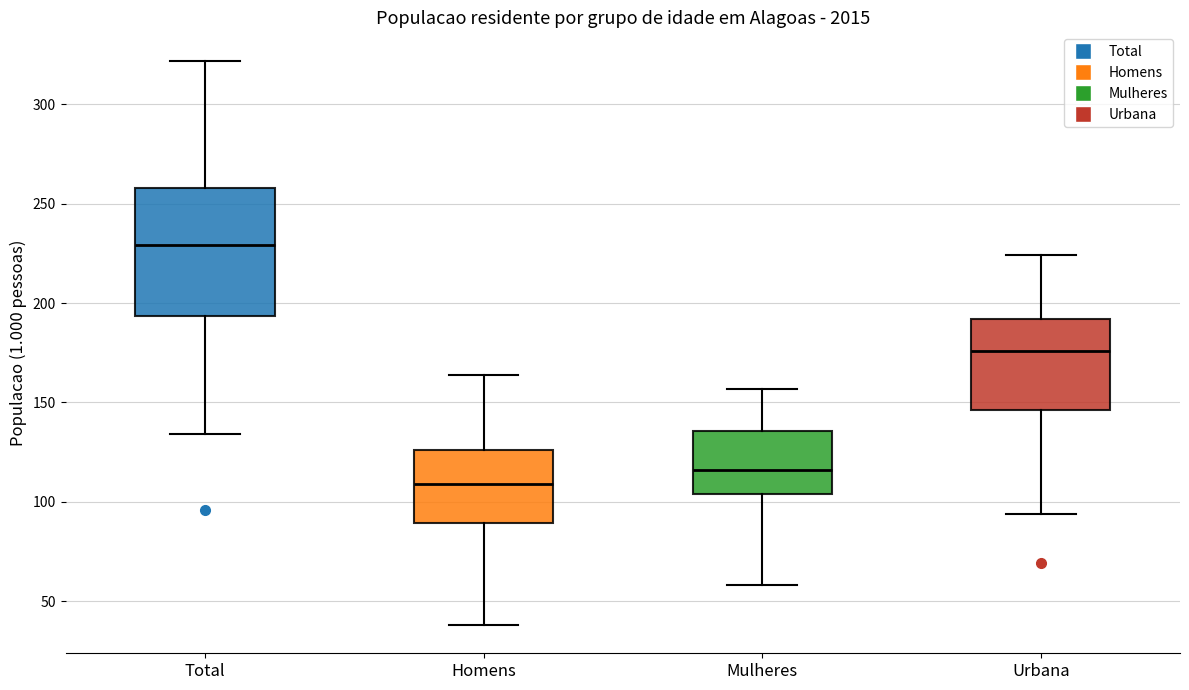

Which box's median line is the lowest?

Homens